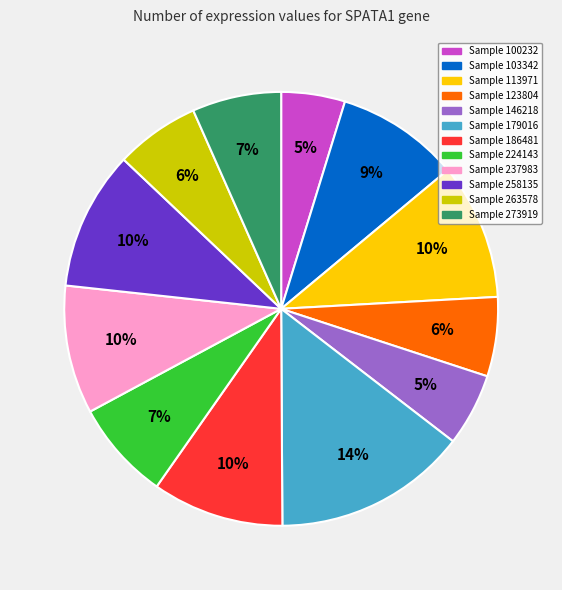

Is there a majority slice in this chart?

No